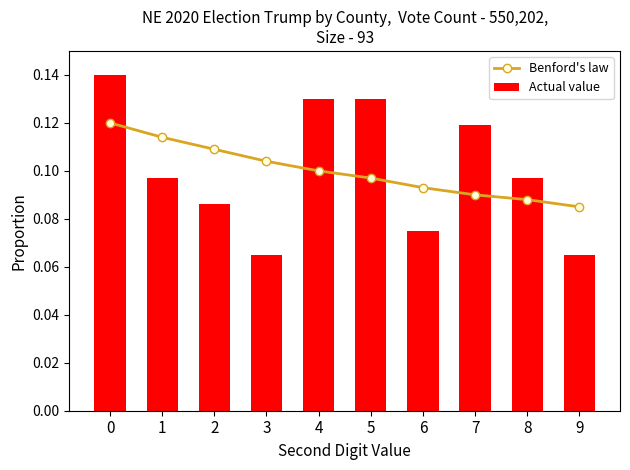

How many Benford's law values are between 0 and 1?

10